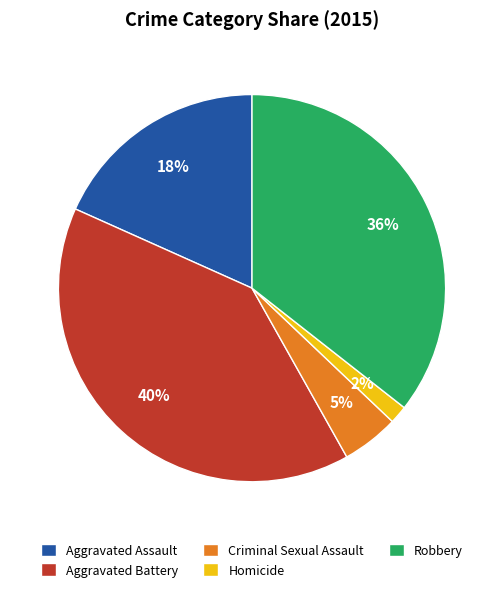

To the nearest percent, what is the combined percentage of Aggravated Battery and Criminal Sexual Assault?

45%